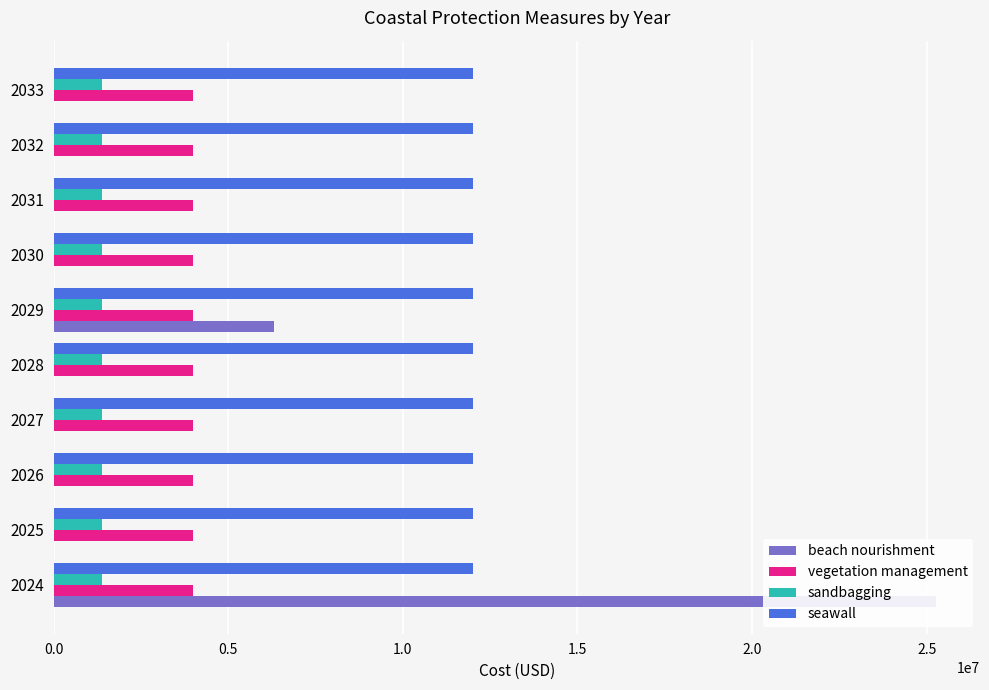

Which has a higher value, 2029 or 2026?

2029